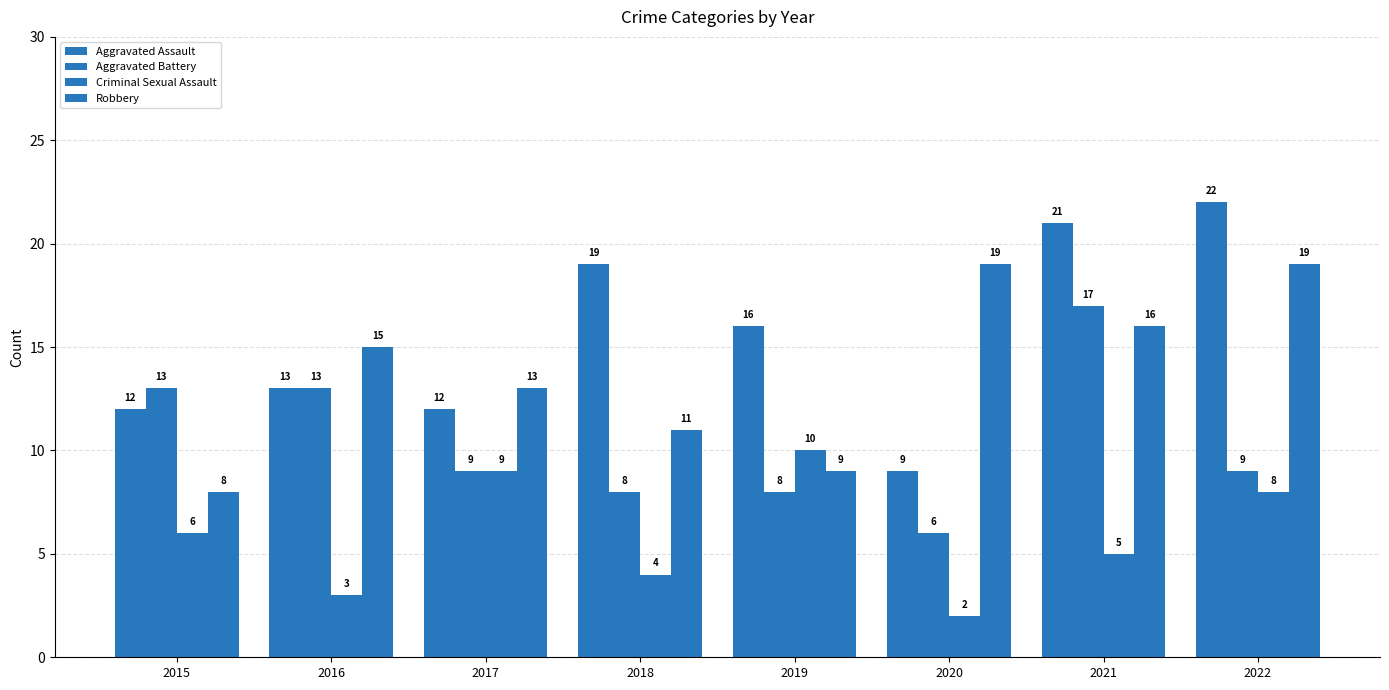

Rank the series at 2019 from lowest to highest value.

Aggravated Battery, Robbery, Criminal Sexual Assault, Aggravated Assault